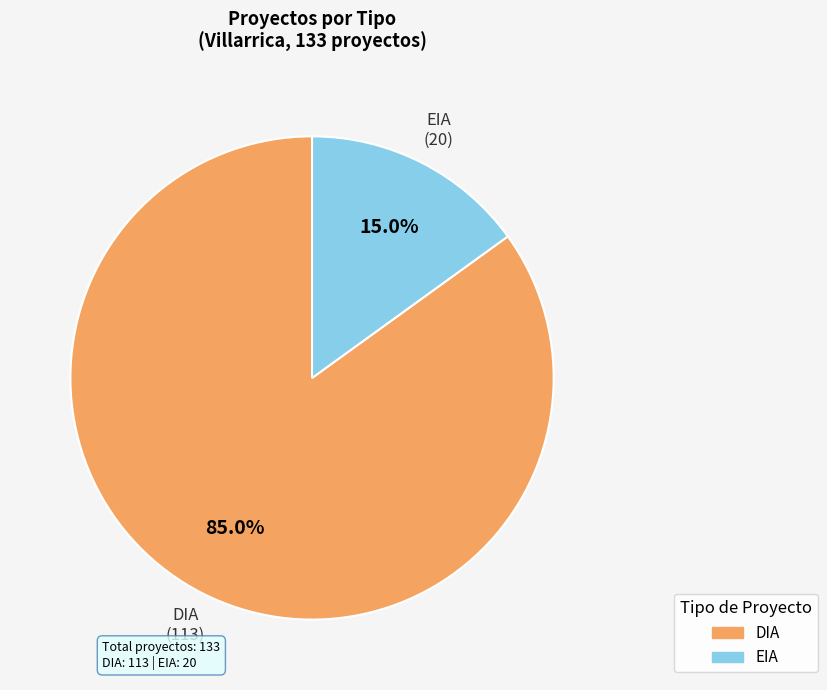

True or false: DIA accounts for 85% of the total.

True